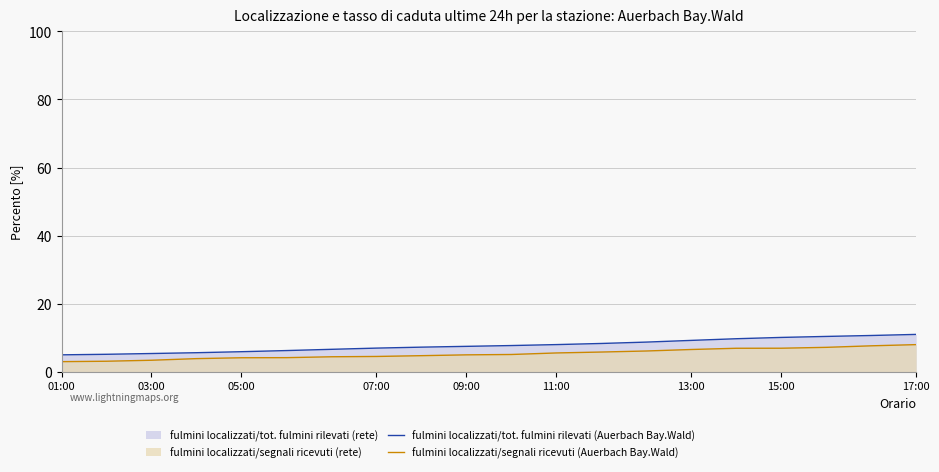

Reading left to right, transcribe all the data shown in this chart.

fulmini localizzati/tot. fulmini rilevati (Auerbach Bay.Wald): 5.0	5.2	5.4	5.6	5.9	6.3	6.6	7.0	7.3	7.5	7.7	8.0	8.3	8.7	9.2	9.7	10.1	10.4	10.7	11.0
fulmini localizzati/segnali ricevuti (Auerbach Bay.Wald): 3.0	3.1	3.4	3.9	4.1	4.2	4.4	4.5	4.8	5.0	5.1	5.6	5.8	6.1	6.6	6.9	6.9	7.2	7.6	8.0